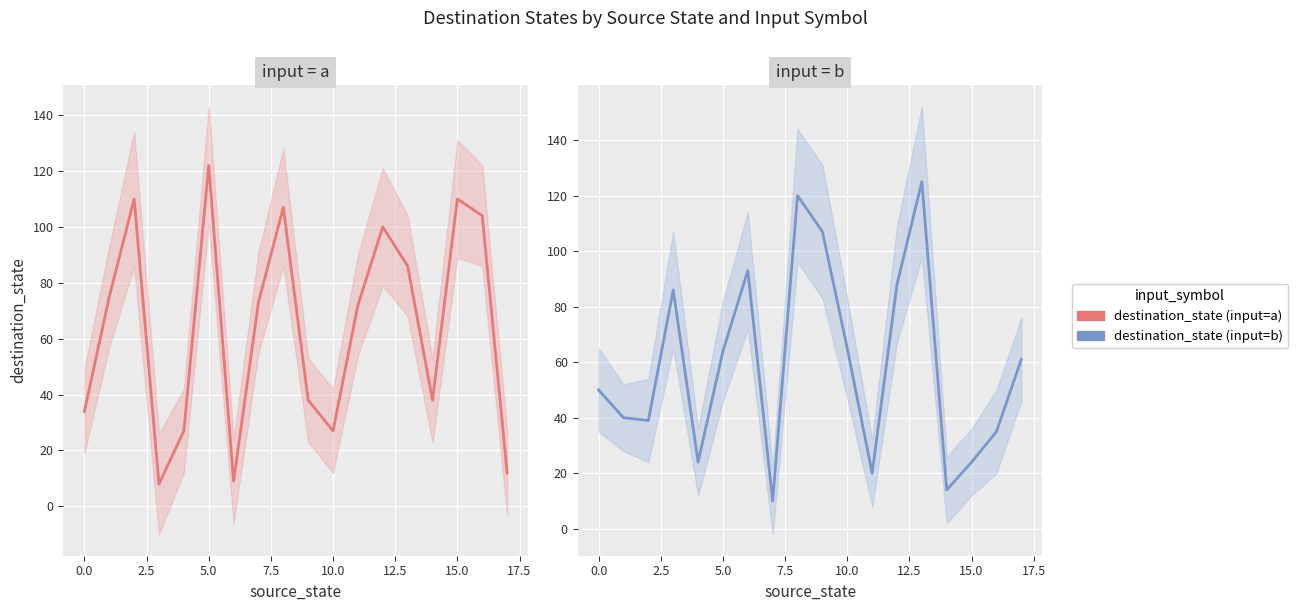

The destination_state (input=a) series shows 42 at 7.5. True or false?

False